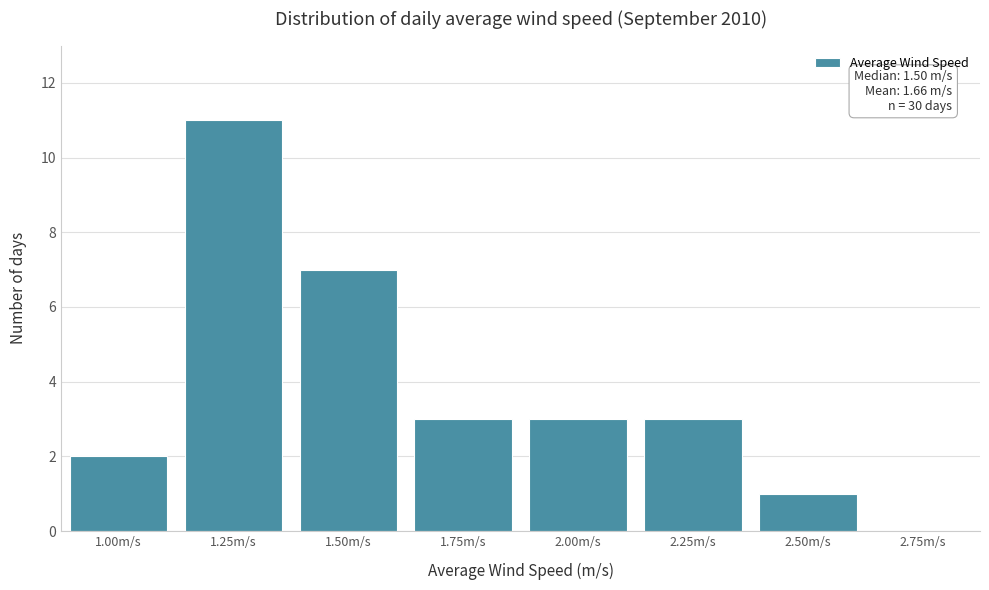

Reading right to left, extract all data points from this chart.

2.75m/s=0	2.50m/s=1	2.25m/s=3	2.00m/s=3	1.75m/s=3	1.50m/s=7	1.25m/s=11	1.00m/s=2